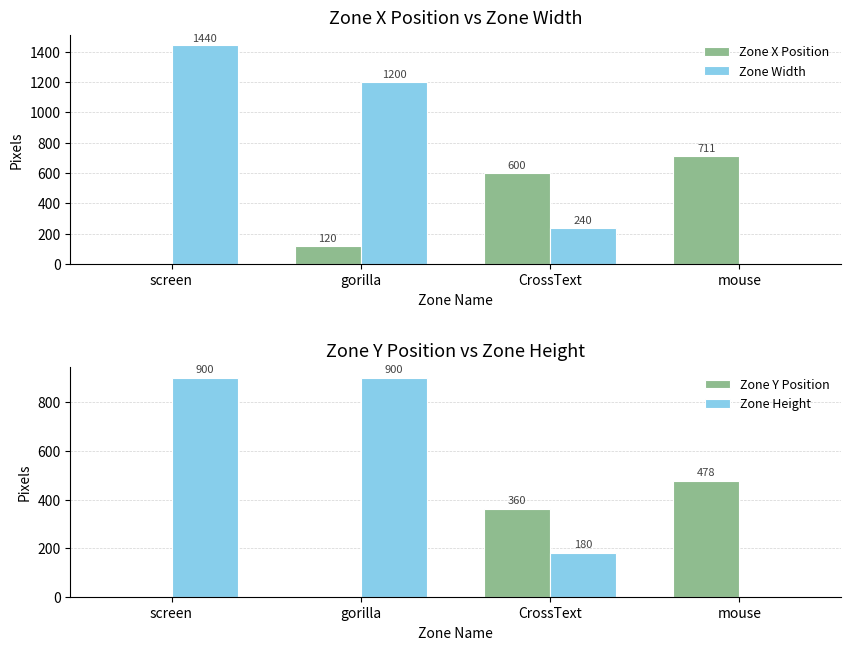

Count the number of data series in this chart.

4